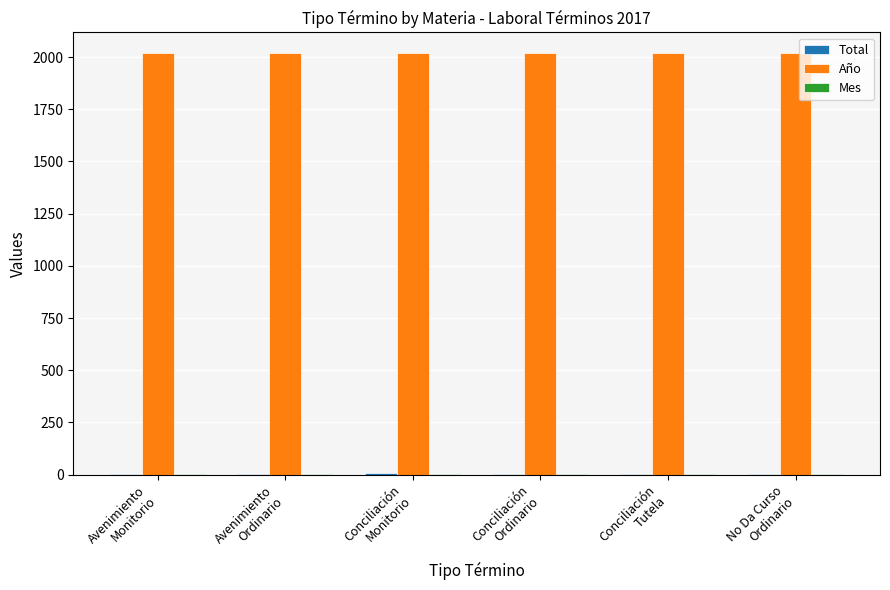

Which series has the largest total across all categories?

Año